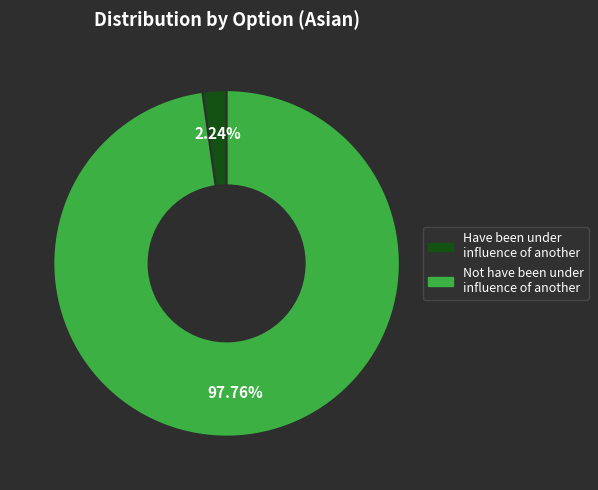

Is there a majority slice in this chart?

Yes